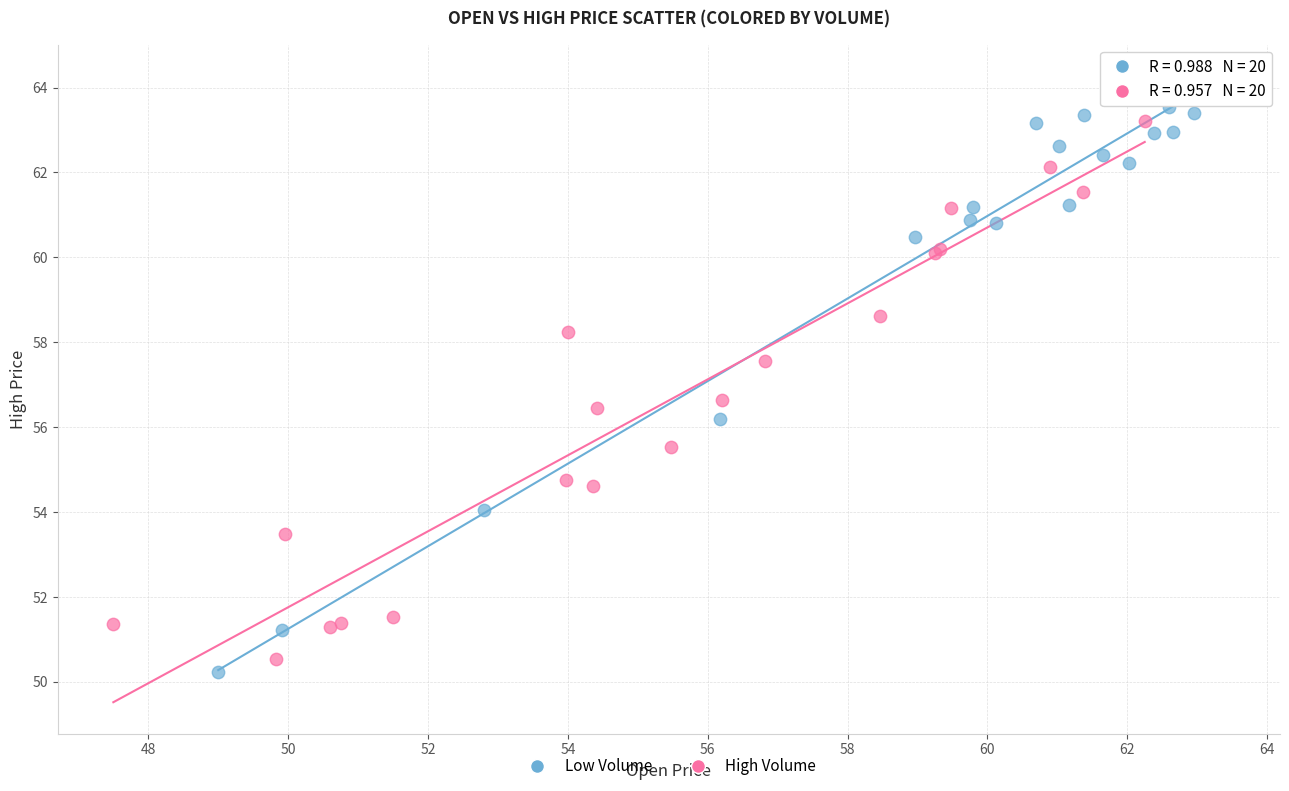

Which series contains the highest Y value?

Low Volume